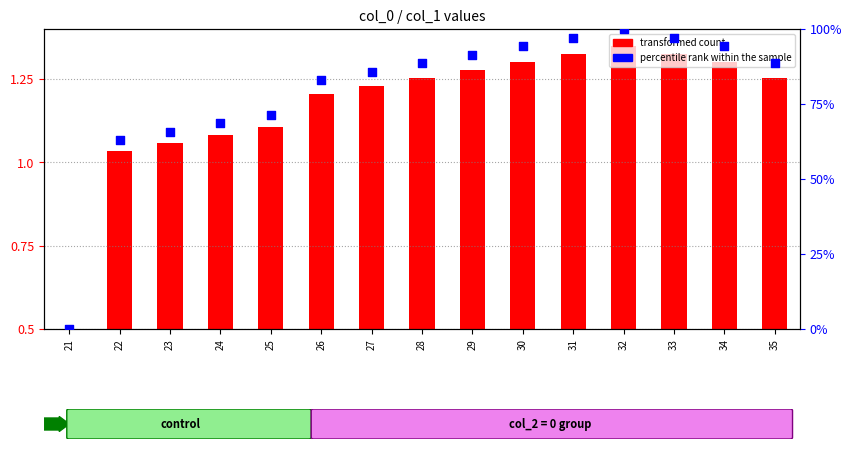

Which series contains the highest Y value?

percentile rank within the sample